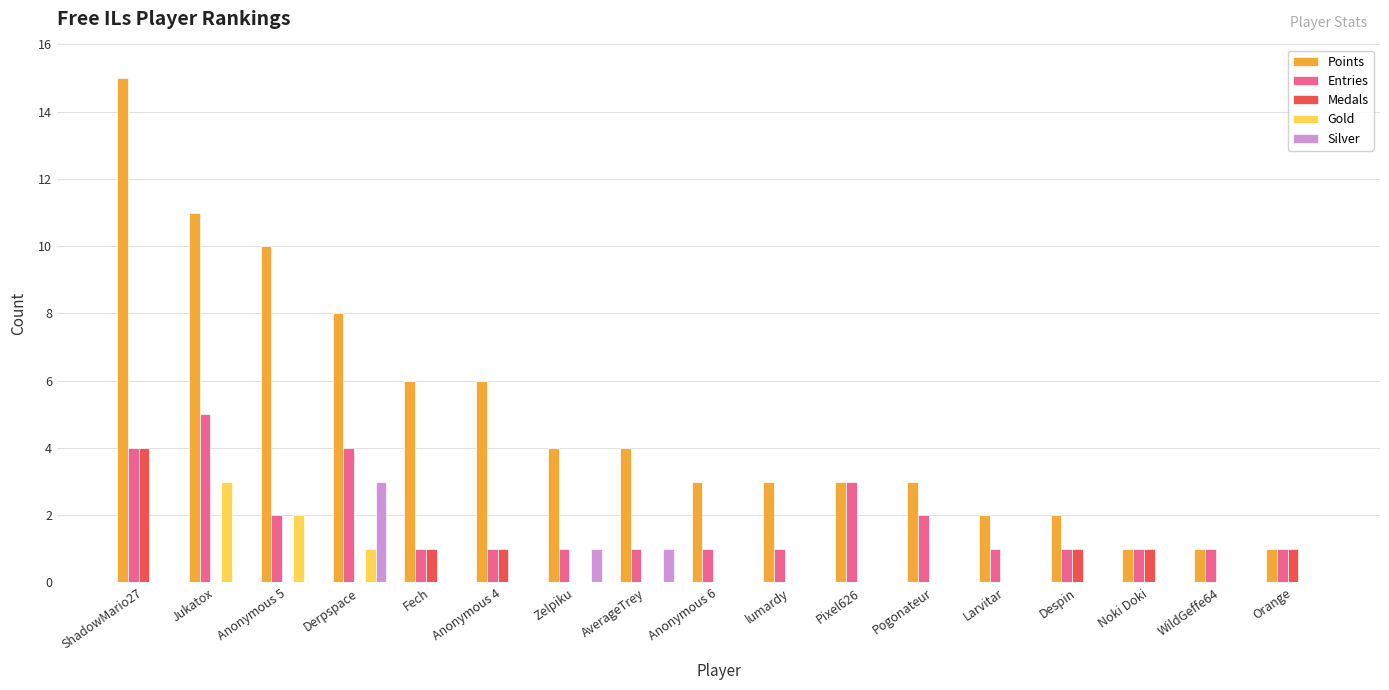

Are the bars horizontal?

No